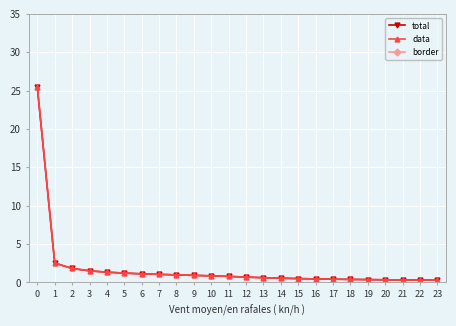

The data series shows 0.2 at 15. True or false?

False